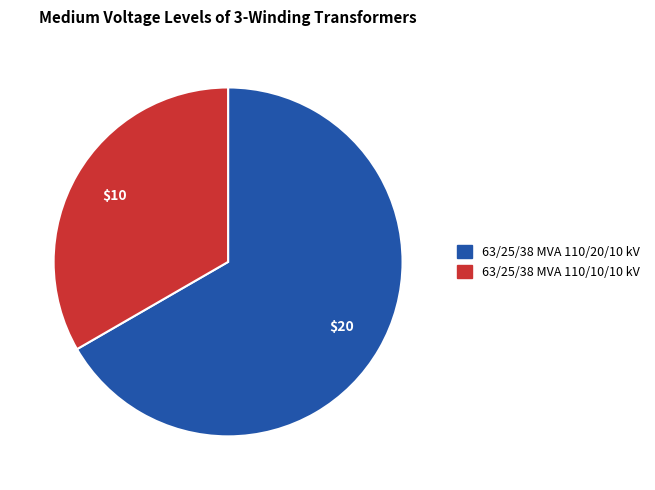

What is the smallest slice in the pie chart?

63/25/38 MVA 110/10/10 kV